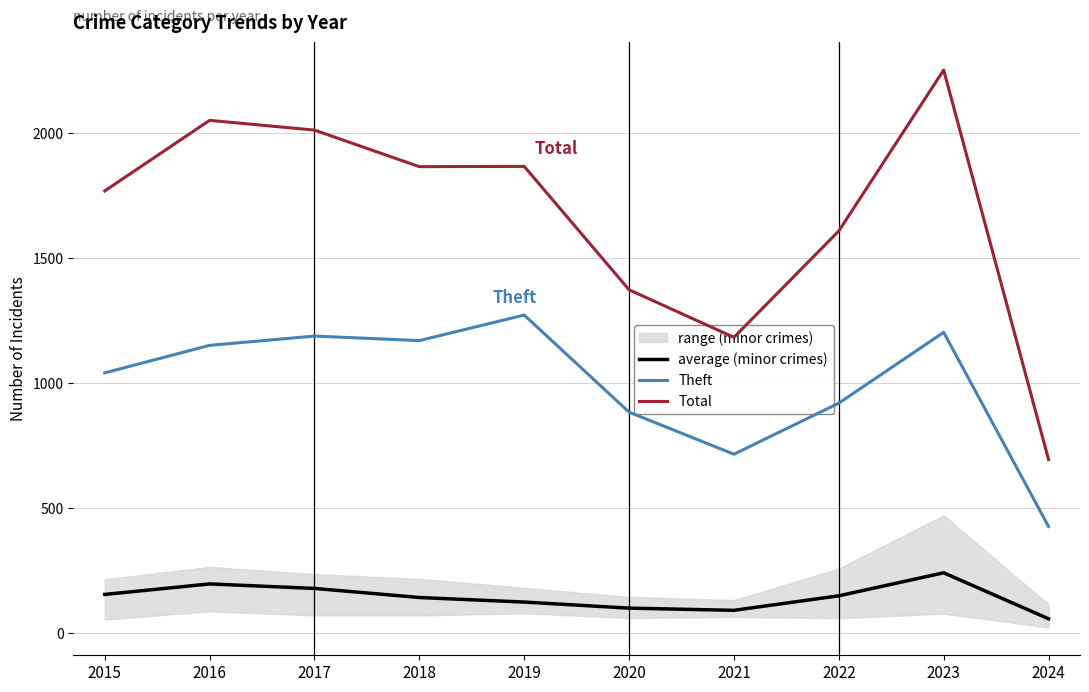

Where is average (minor crimes) nearest to the value 150?

2022